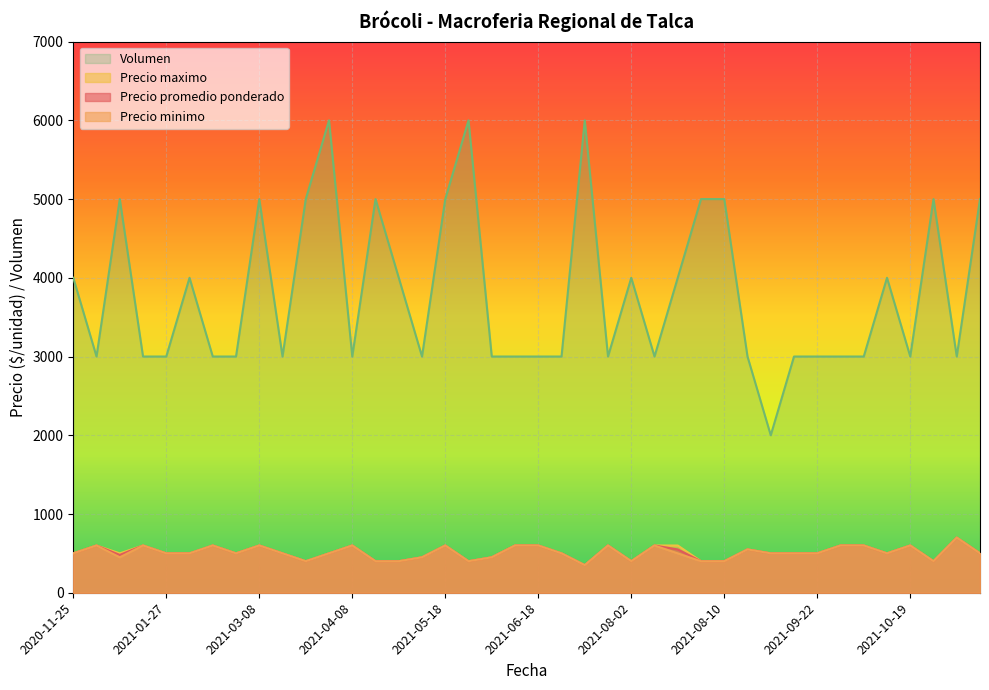

Read the Volumen value at 2021-08-05, to the nearest 100.

4000